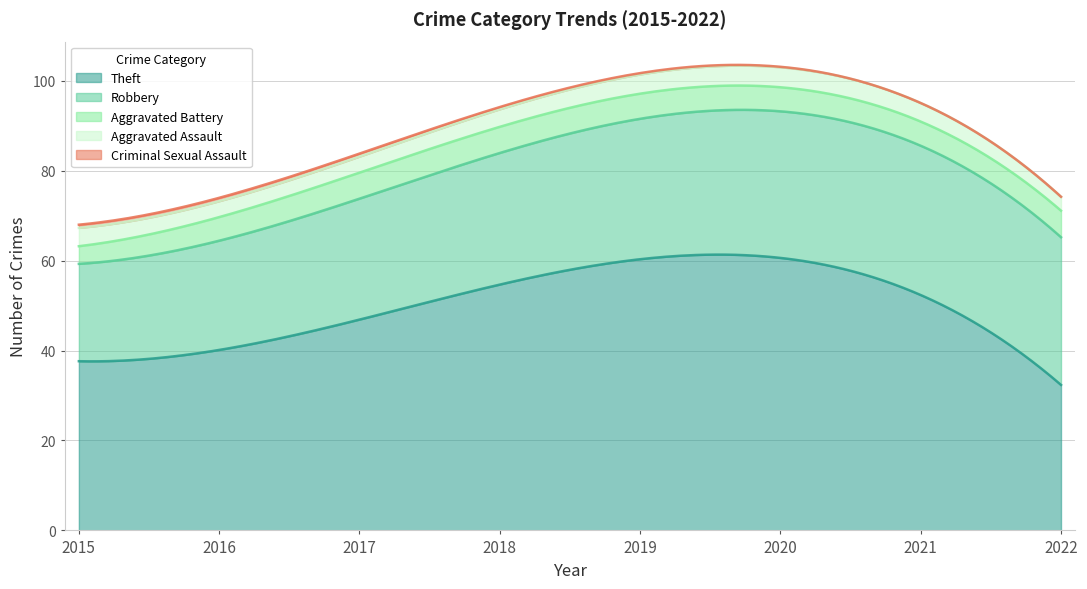

Which series has the largest total across all categories?

Theft